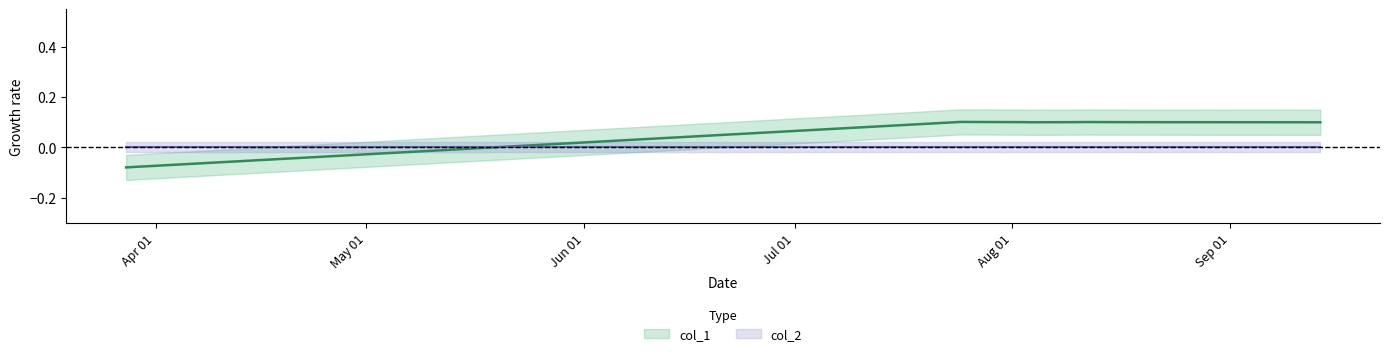

What is the difference between the second highest and minimum values?

0.2